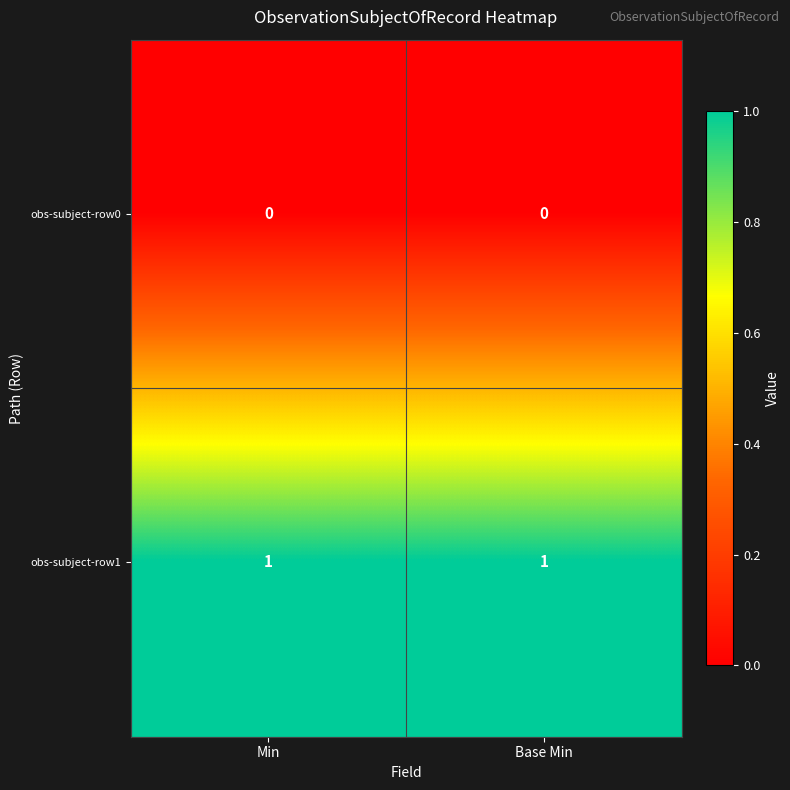

Reading left to right, list all the values displayed in this chart.

obs-subject-row0: 0	0
obs-subject-row1: 1	1